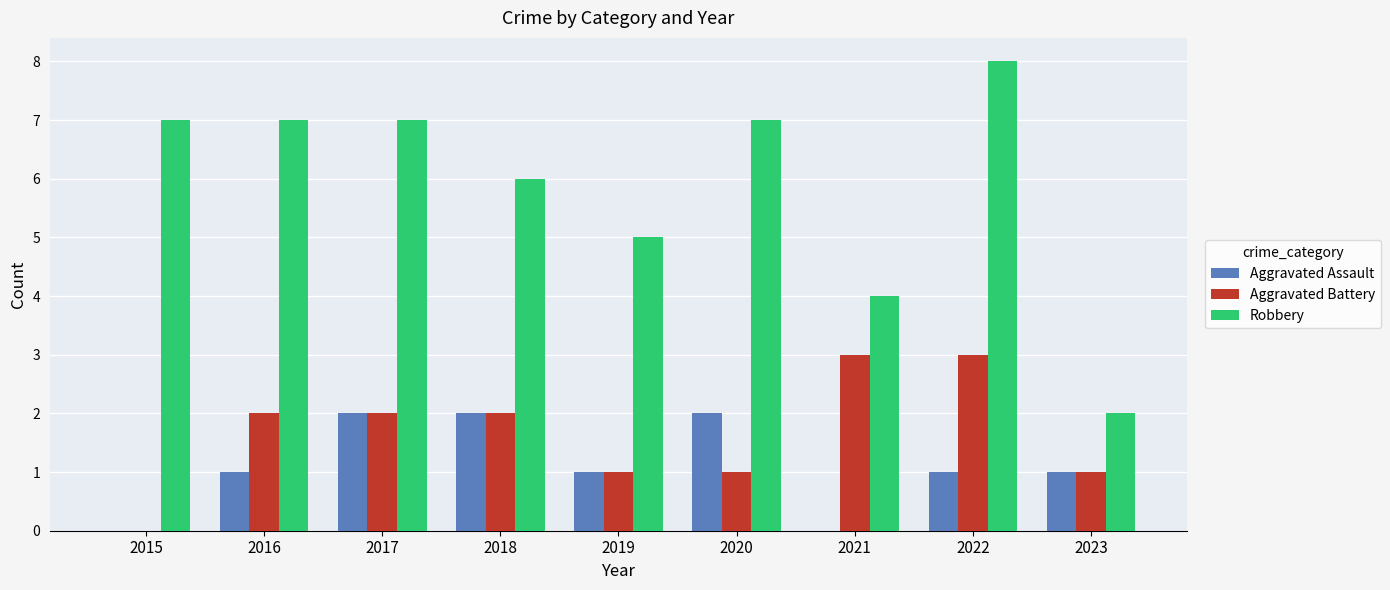

Which series has the largest total across all categories?

Robbery